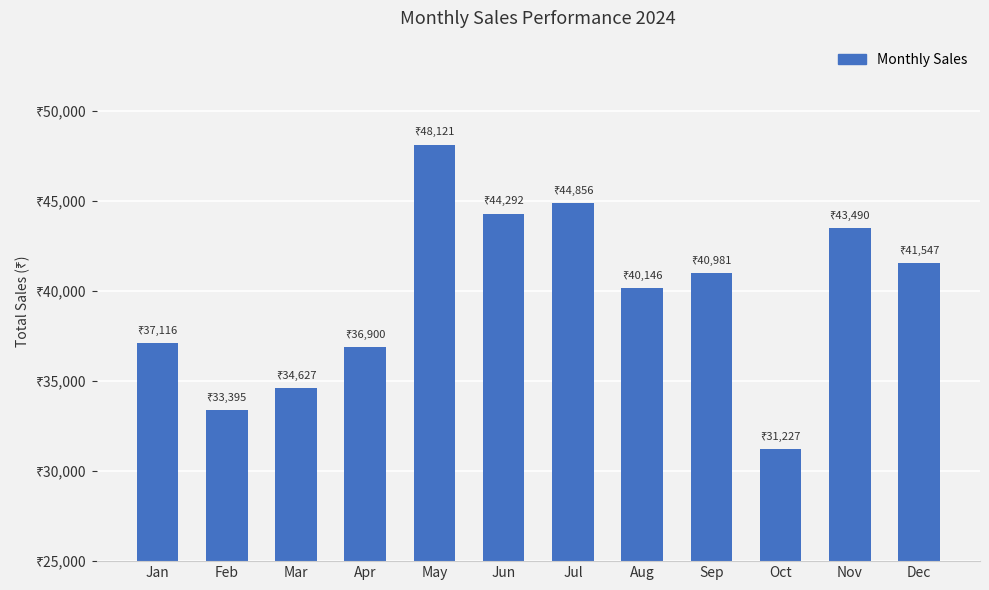

What is the difference between the second highest and second lowest values?

11461